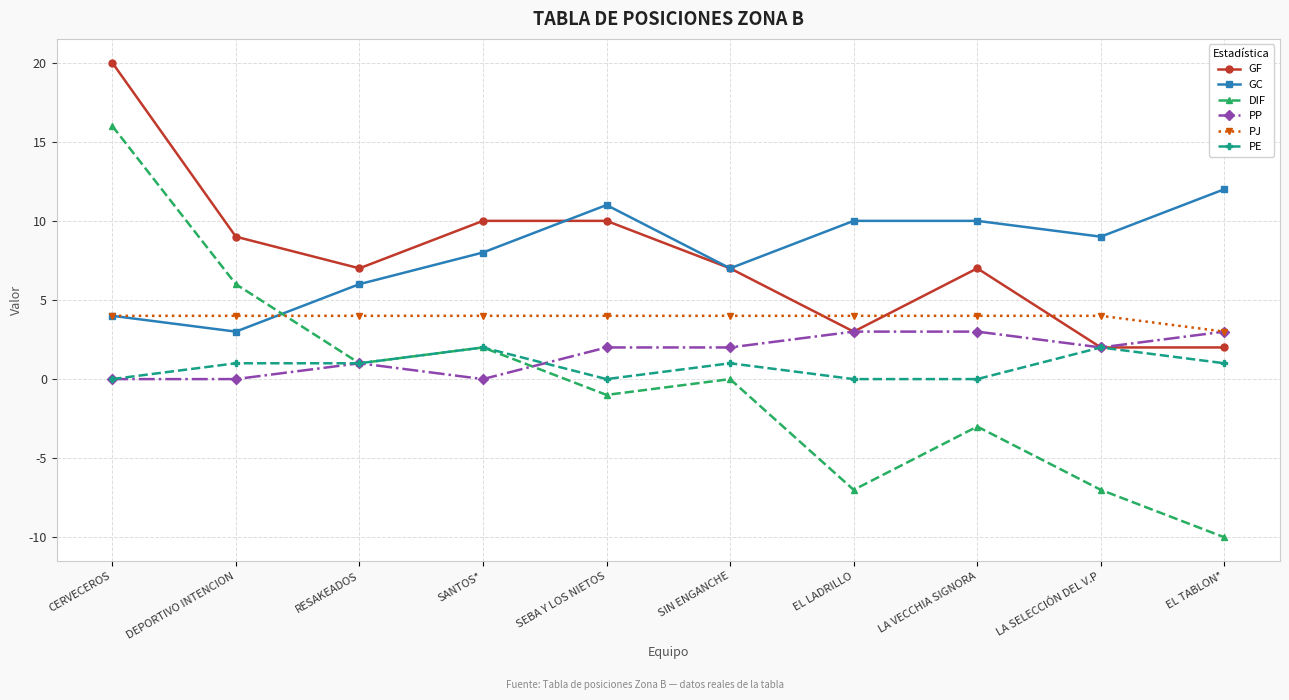

Which label corresponds to the smallest value in the chart?

EL TABLON*